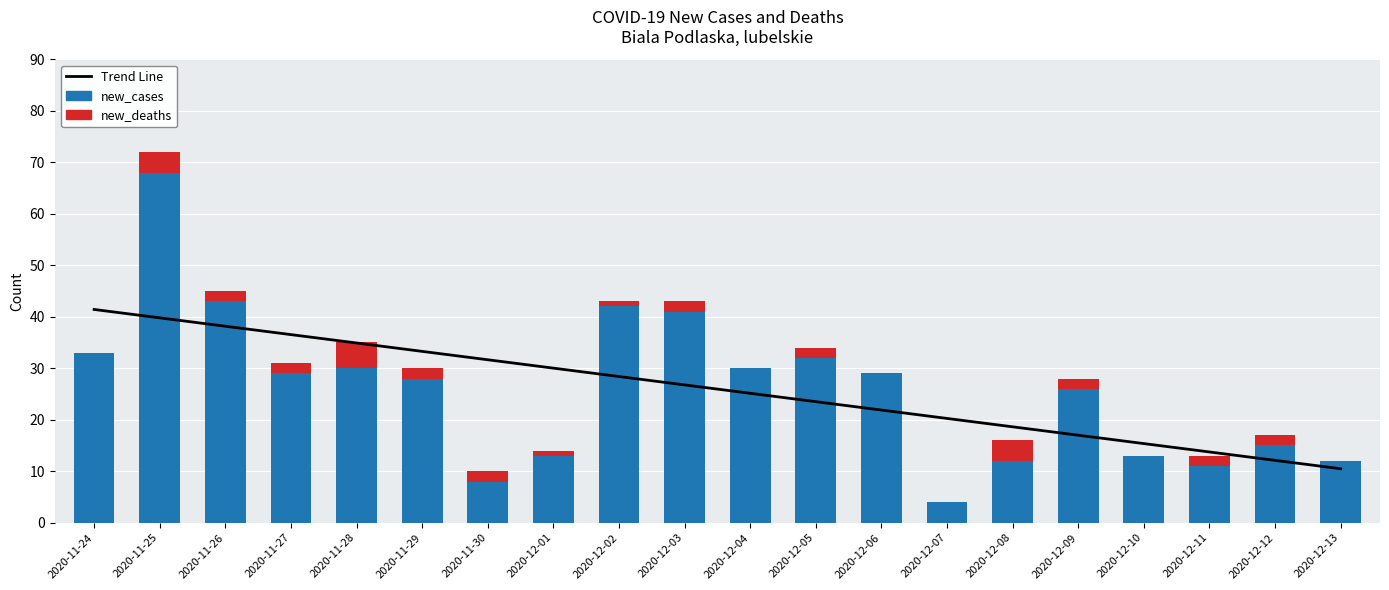

Reading left to right, list all the values displayed in this chart.

Trend Line: 41.4	39.8	38.2	36.5	34.9	33.3	31.6	30.0	28.4	26.8	25.1	23.5	21.9	20.3	18.6	17.0	15.4	13.7	12.1	10.5
new_cases: 33.0	68.0	43.0	29.0	30.0	28.0	8.0	13.0	42.0	41.0	30.0	32.0	29.0	4.0	12.0	26.0	13.0	11.0	15.0	12.0
new_deaths: 0.0	4.0	2.0	2.0	5.0	2.0	2.0	1.0	1.0	2.0	0.0	2.0	0.0	0.0	4.0	2.0	0.0	2.0	2.0	0.0